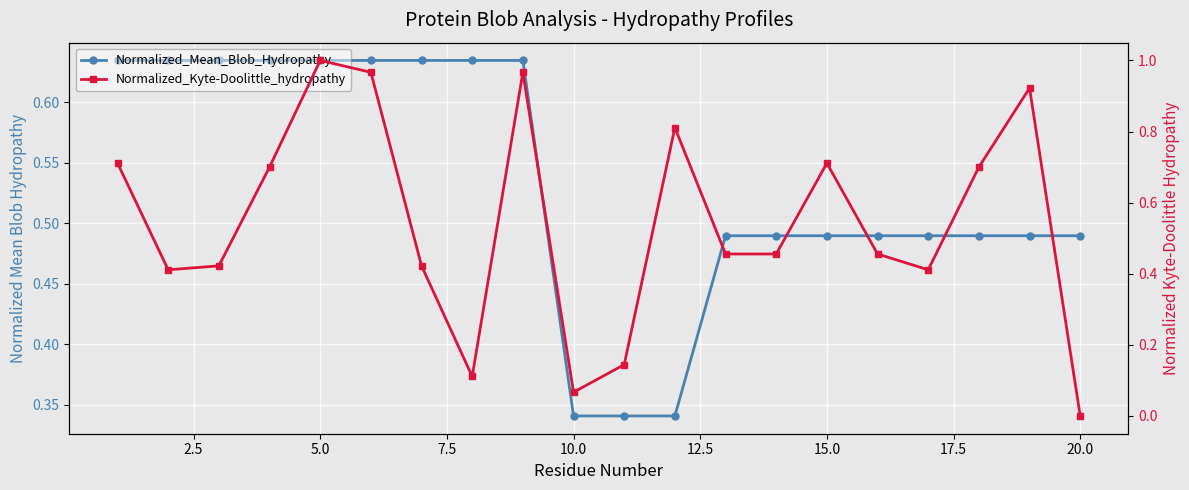

At how many categories does at least one series exceed 0?

20